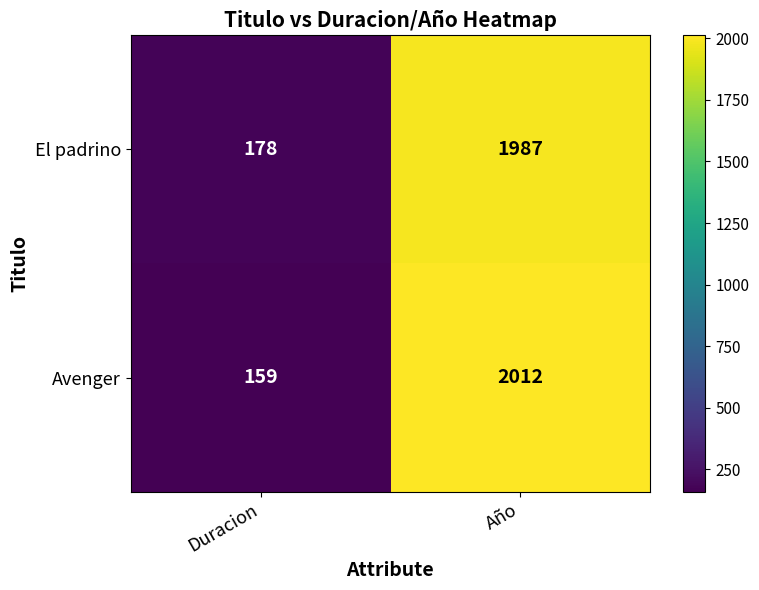

At which label is El padrino closest to 1082?

Duracion